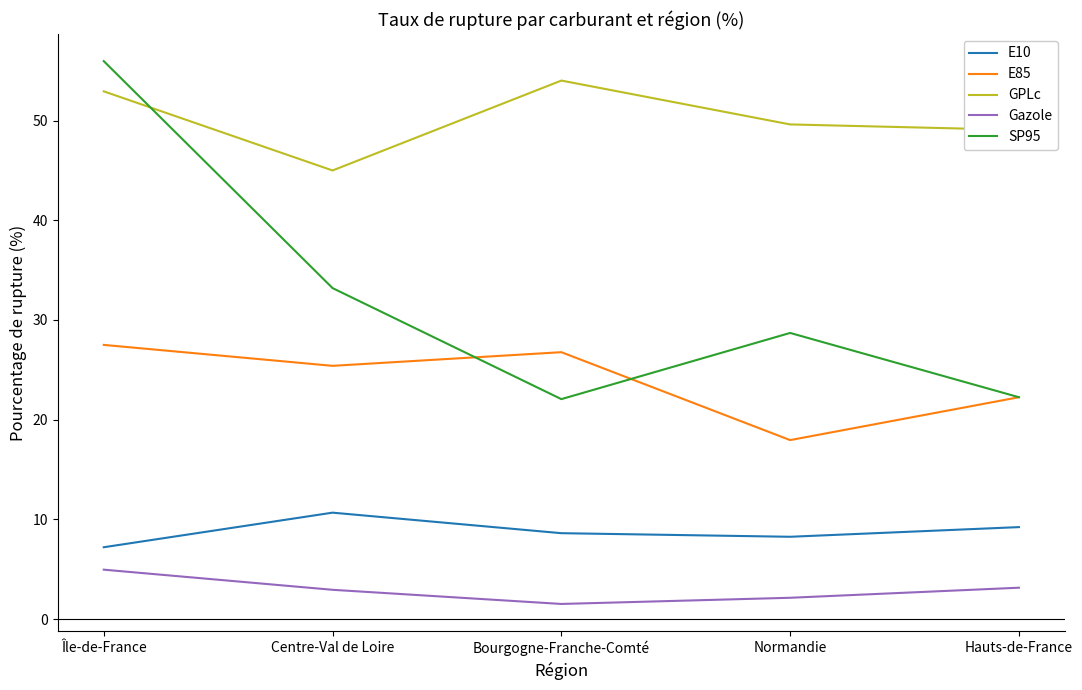

Where is the first local minimum for SP95?

Bourgogne-Franche-Comté